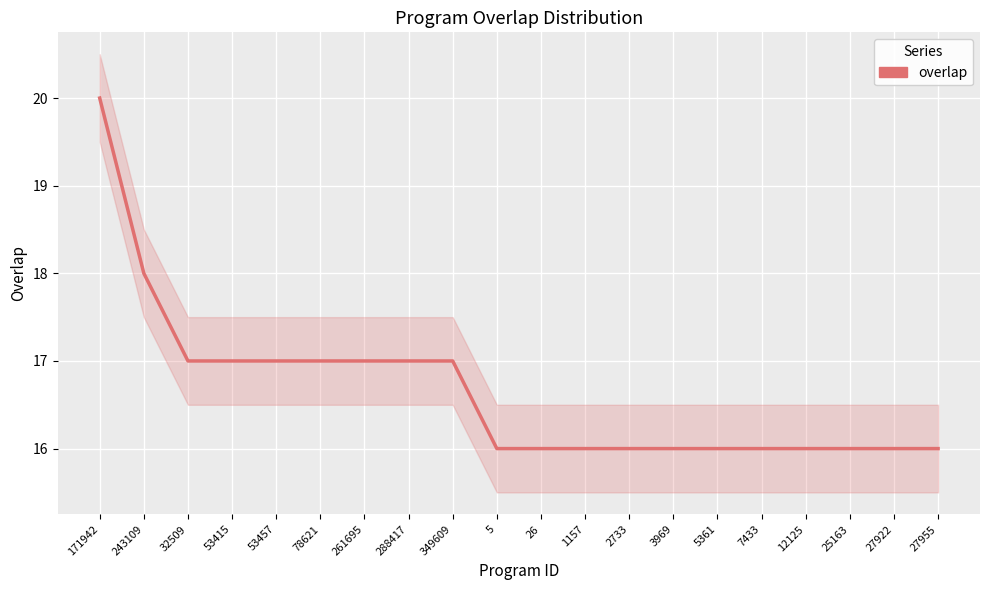

What is the label of the 5th point from the right?

7433